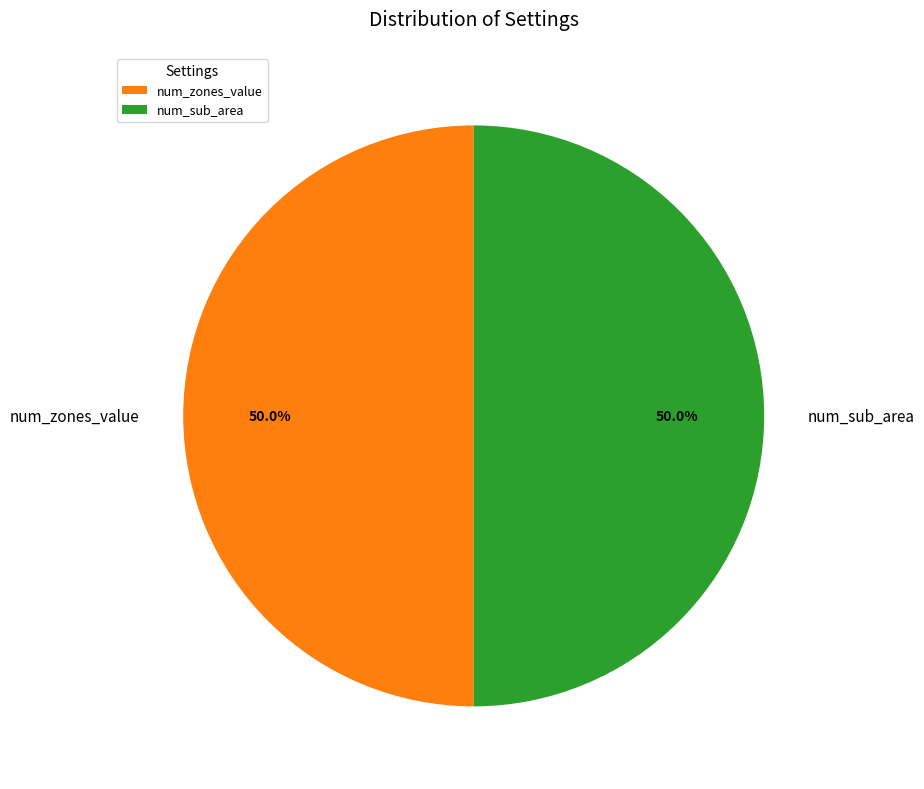

Combined, do num_zones_value and num_sub_area account for over 50%?

Yes